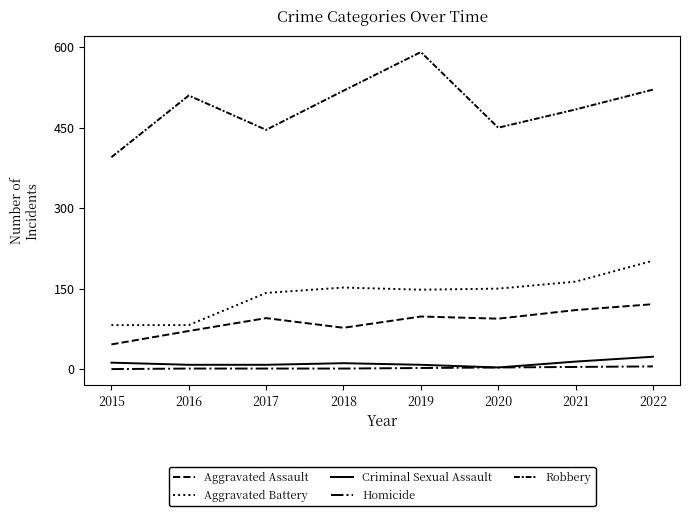

What is the value of the Criminal Sexual Assault point at the 3rd from the left?

8